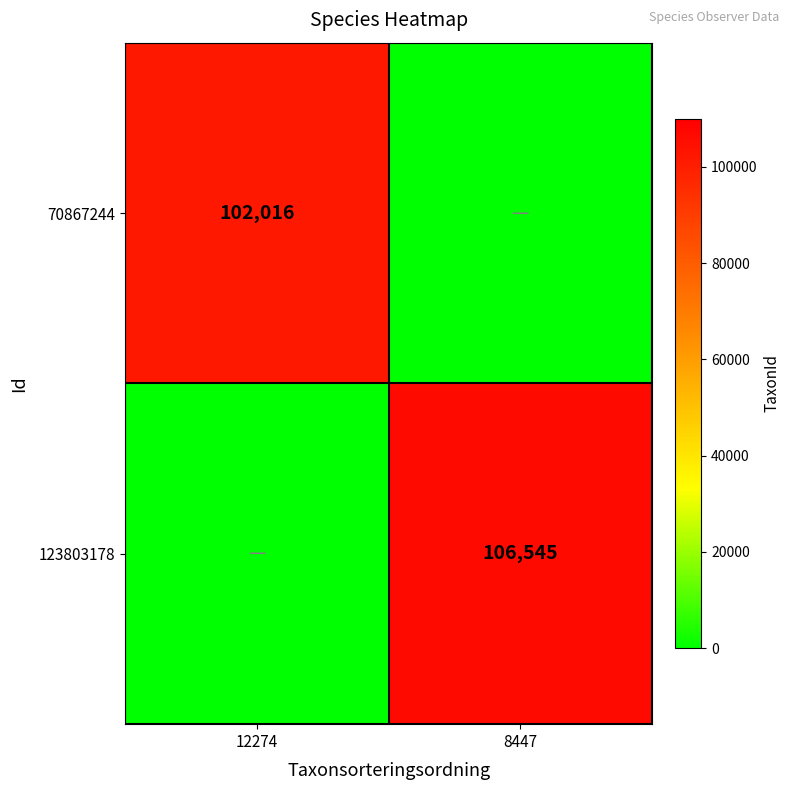

What is the spread (max minus min) of values at 8447?

106545